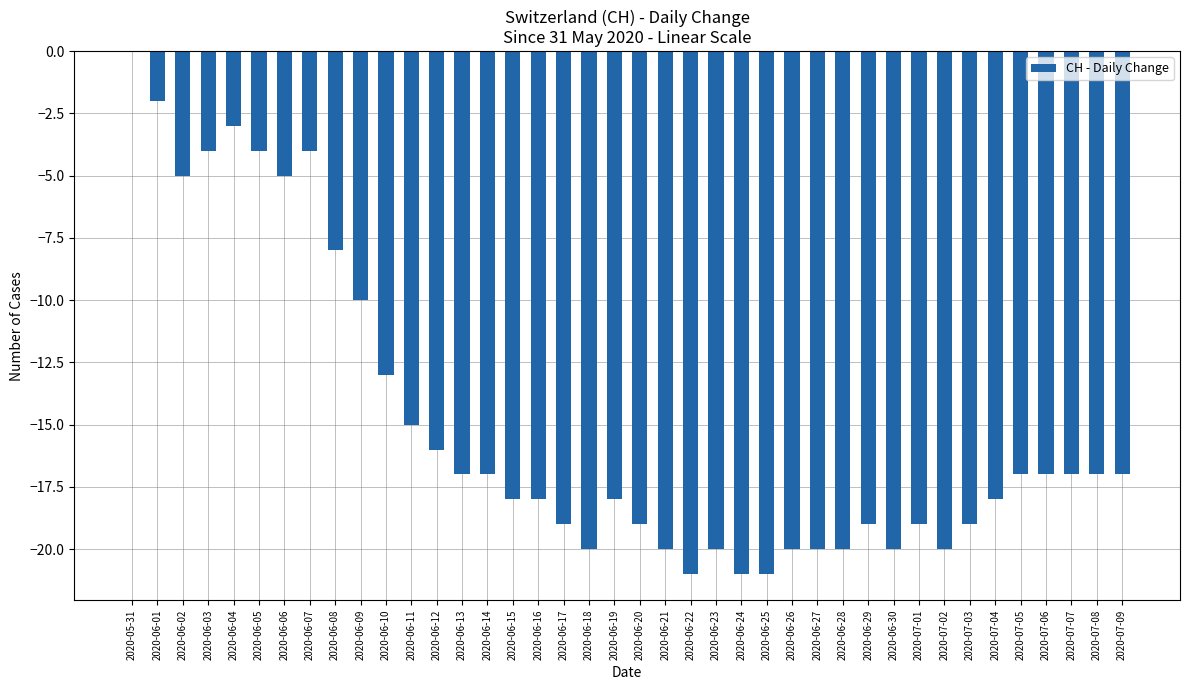

What is the sum of the values at 2020-07-04 and 2020-06-09?

-28